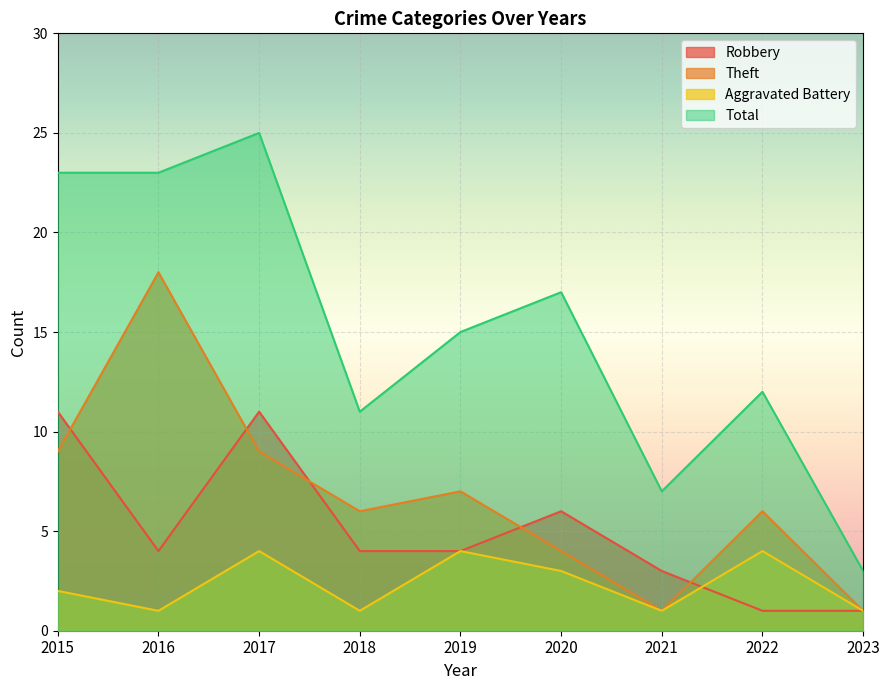

Which series has the largest range (max minus min)?

Total